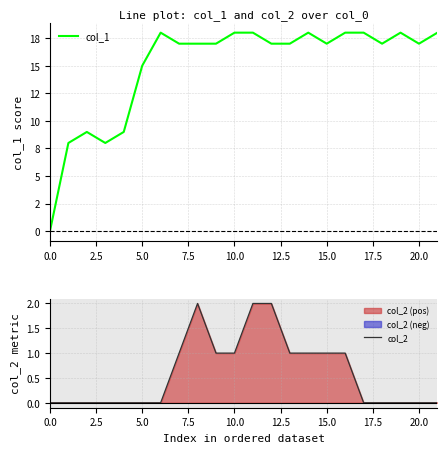

What is the maximum value for col_1?

18